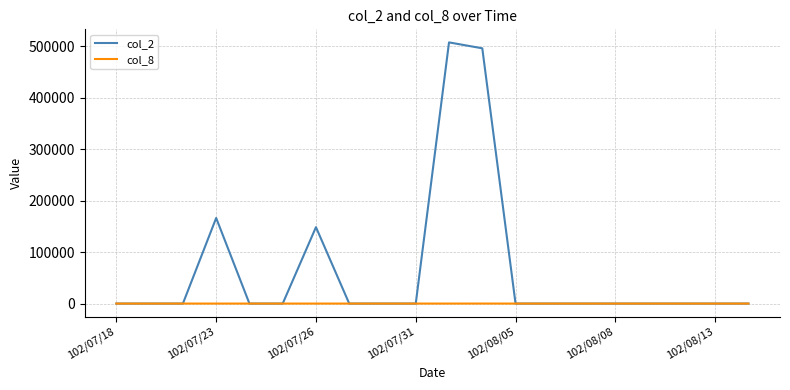

Which series has the largest range (max minus min)?

col_2